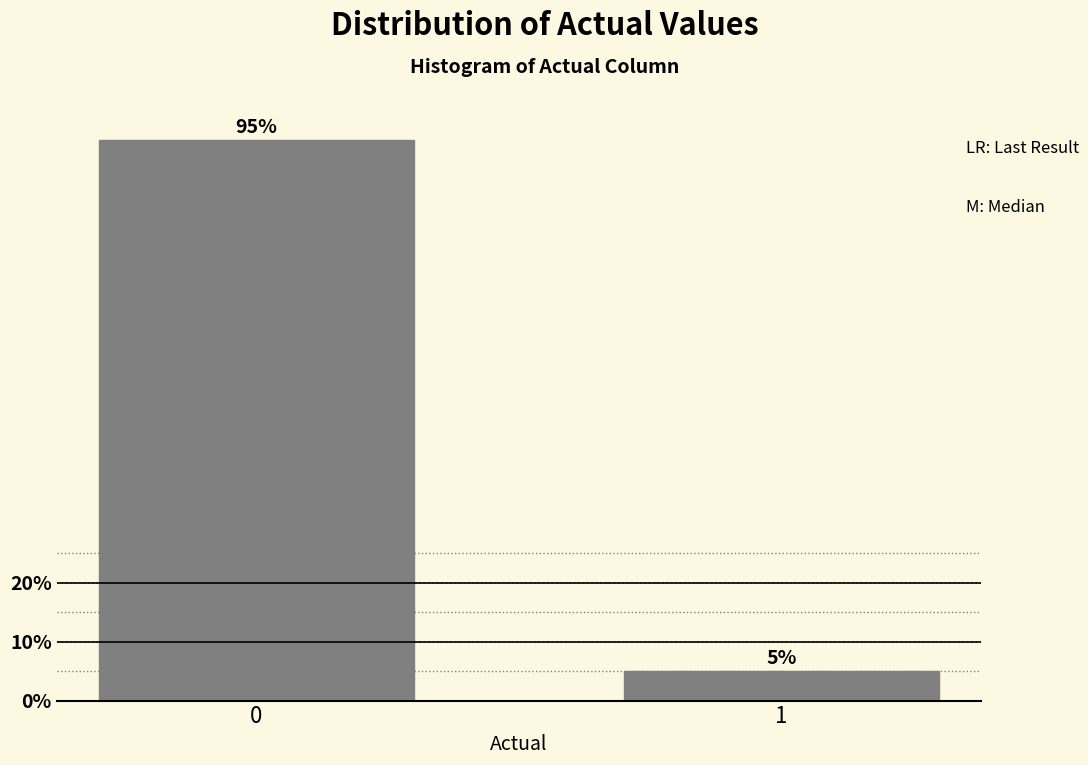

Reading left to right, extract all data points from this chart.

0=95	1=5